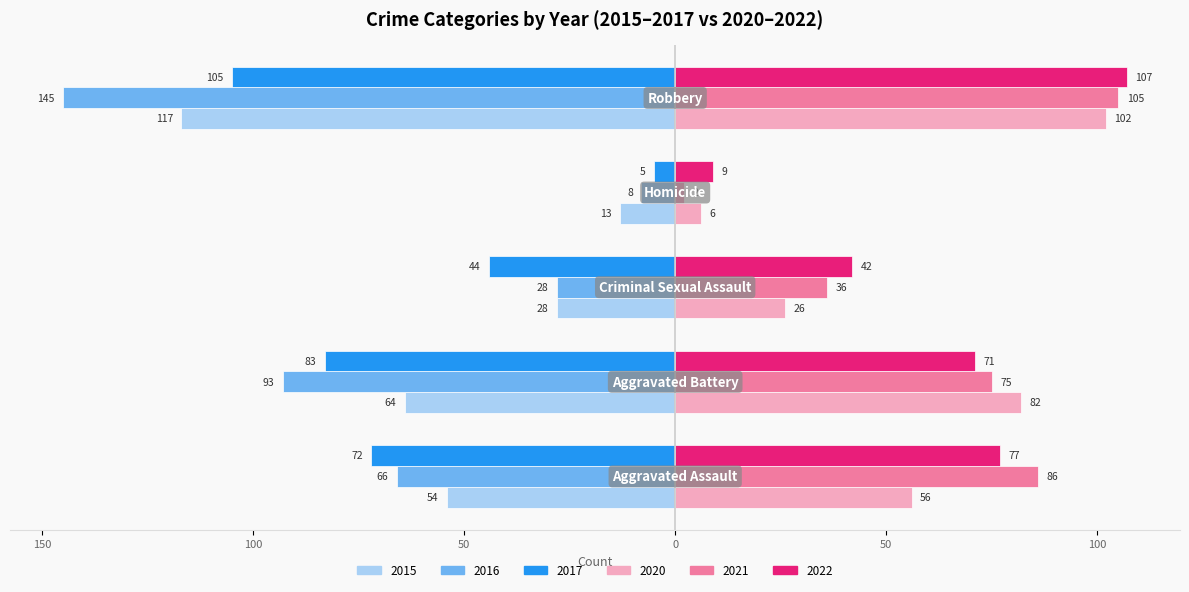

What is the difference between the maximum and second lowest values in the 2021 series?

69